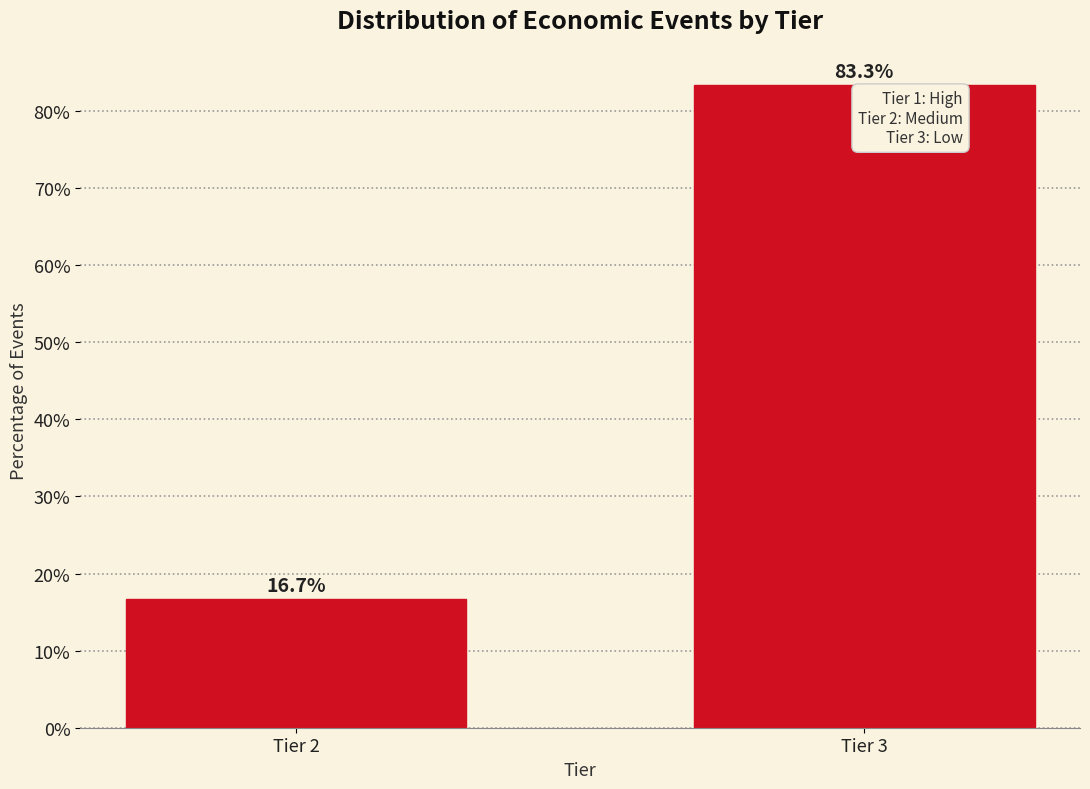

Reading left to right, extract all data points from this chart.

Tier 2=16.7	Tier 3=83.3